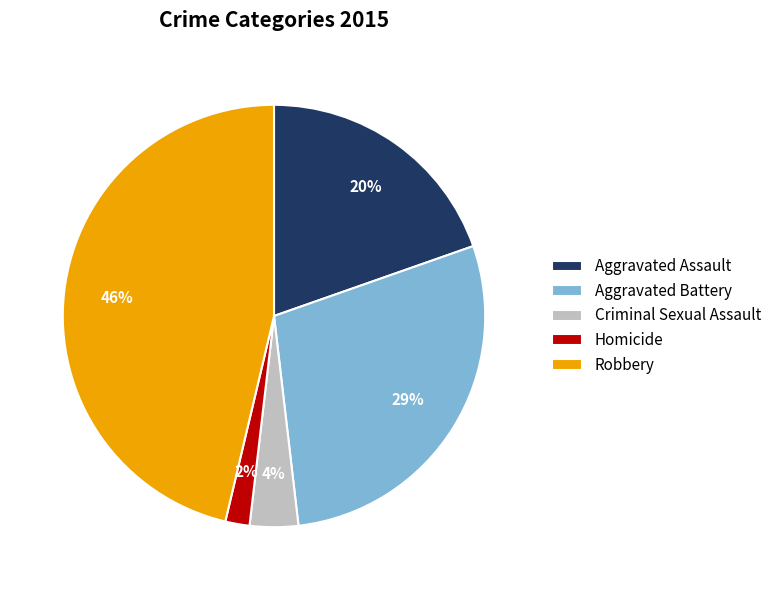

Which slice is the largest?

Robbery